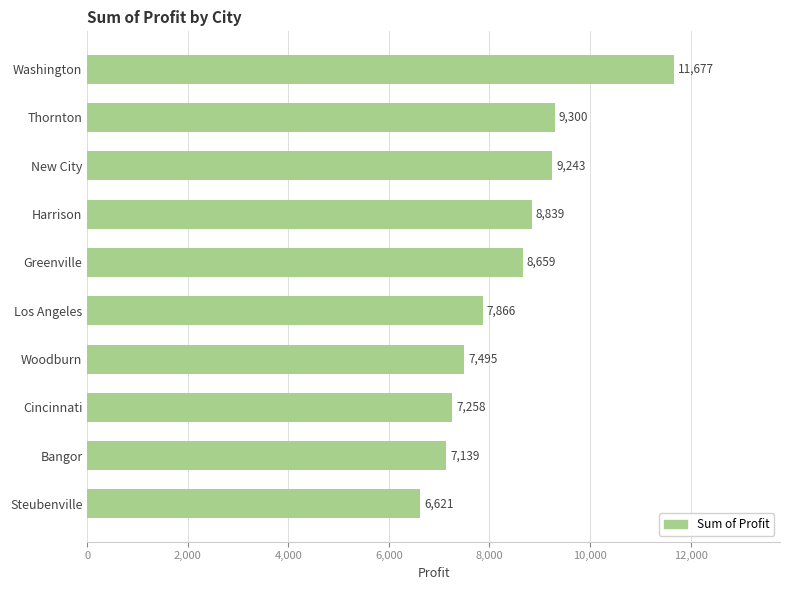

At which label is the value closest to 9149?

New City